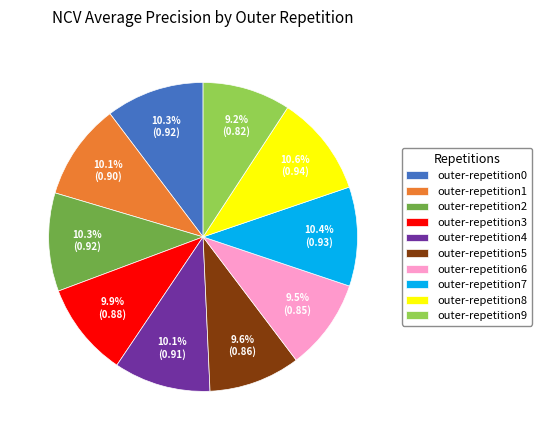

Is outer-repetition7 the majority of the pie?

No